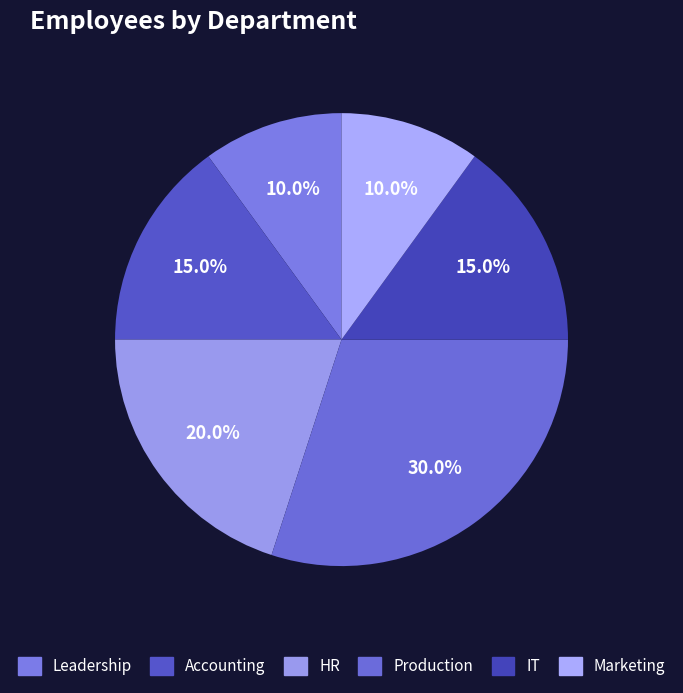

How many segments does this pie chart have?

6